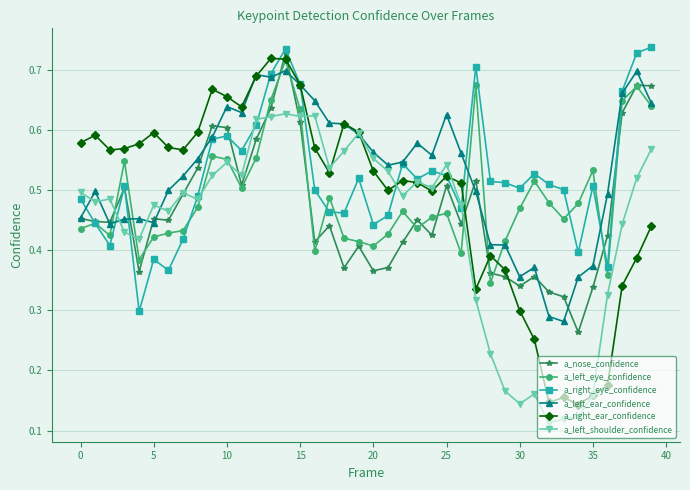

Does the chart have visible grid lines?

Yes